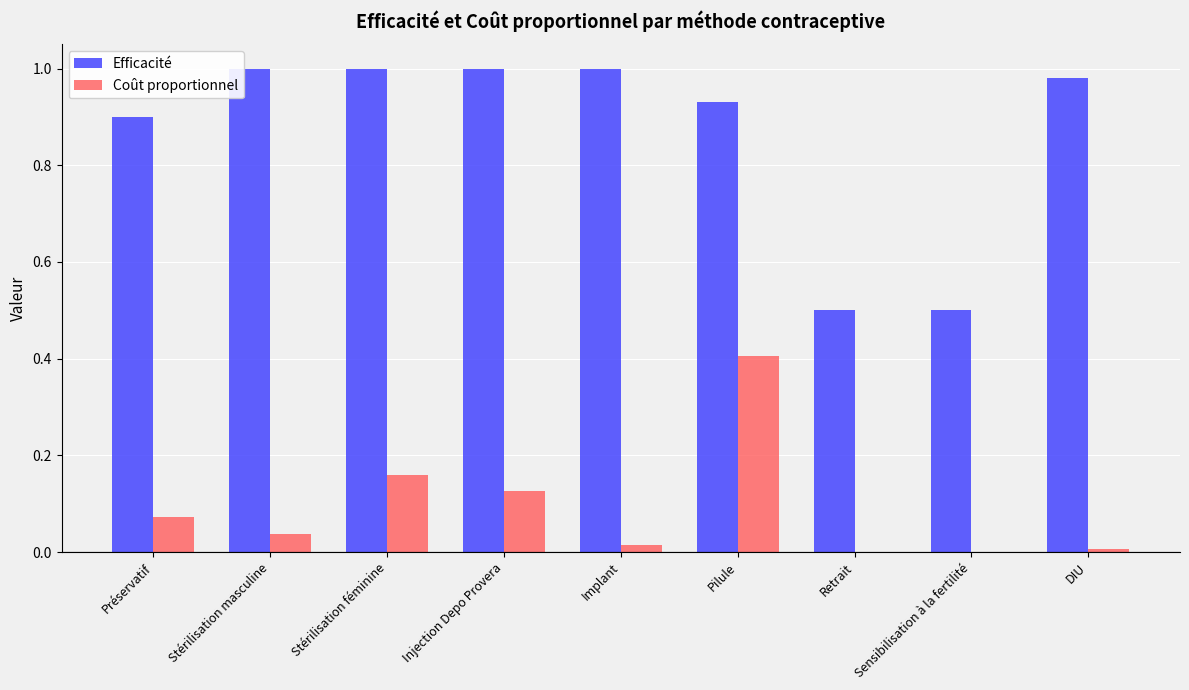

At which category is the sum across all series the highest?

Pilule